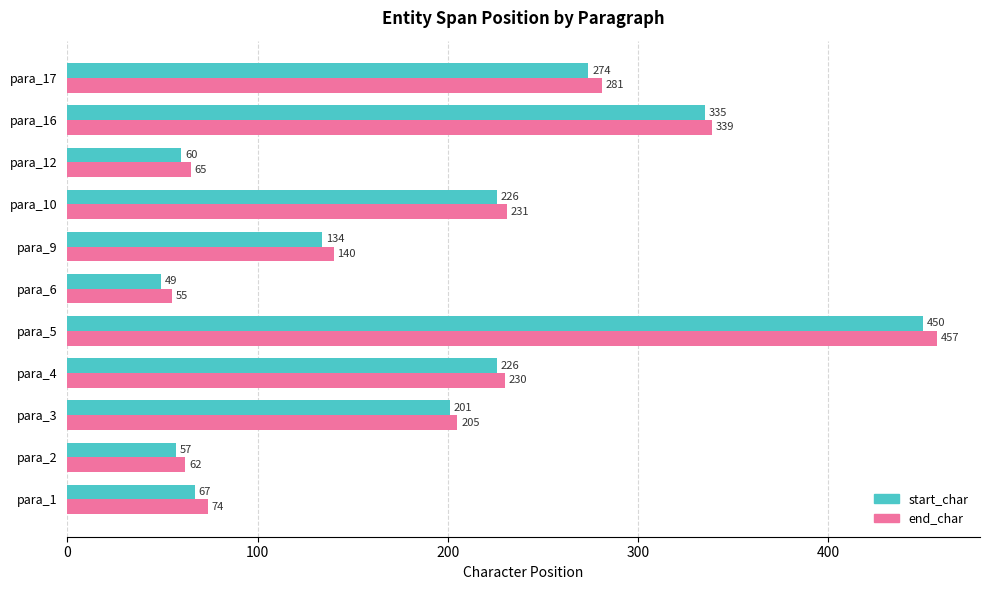

At which category is the sum across all series the highest?

para_5